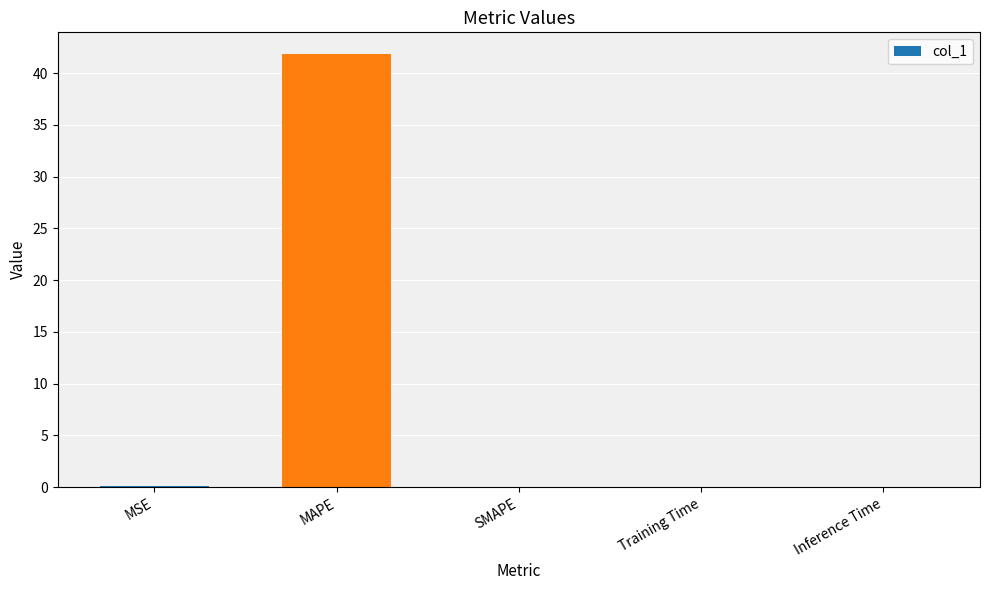

Is it true that the value at MAPE is 41.8?

True